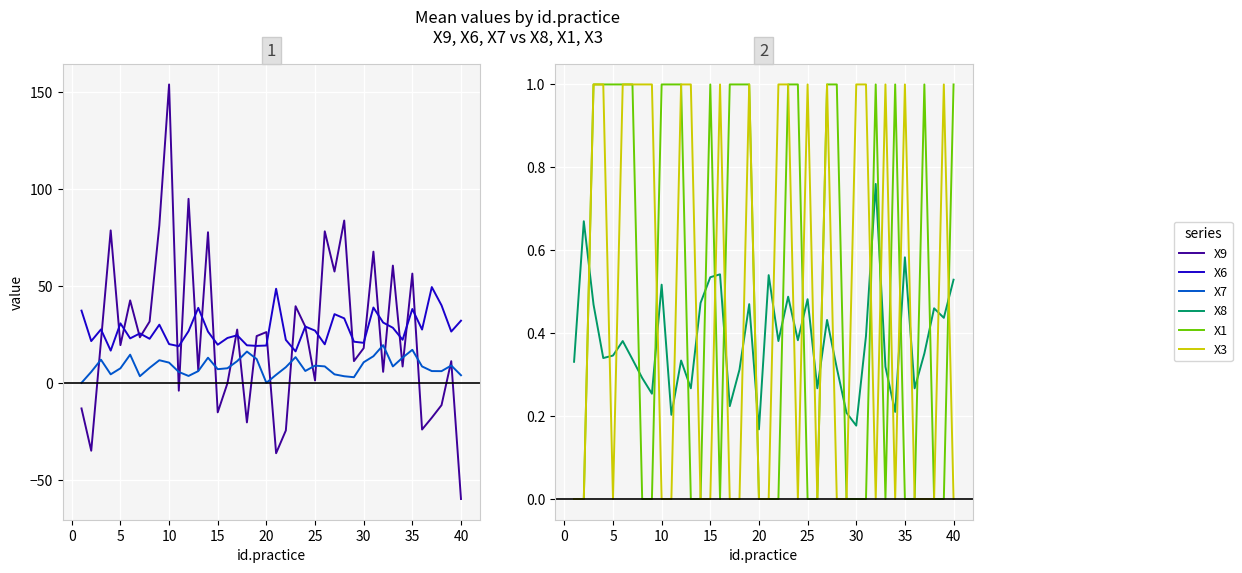

True or false: X7 has a value of 1.9 at 20.

False